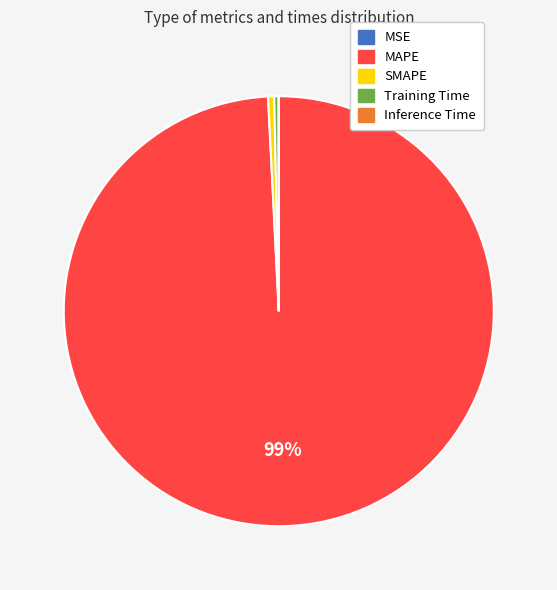

The SMAPE slice represents 0% of the pie. True or false?

True